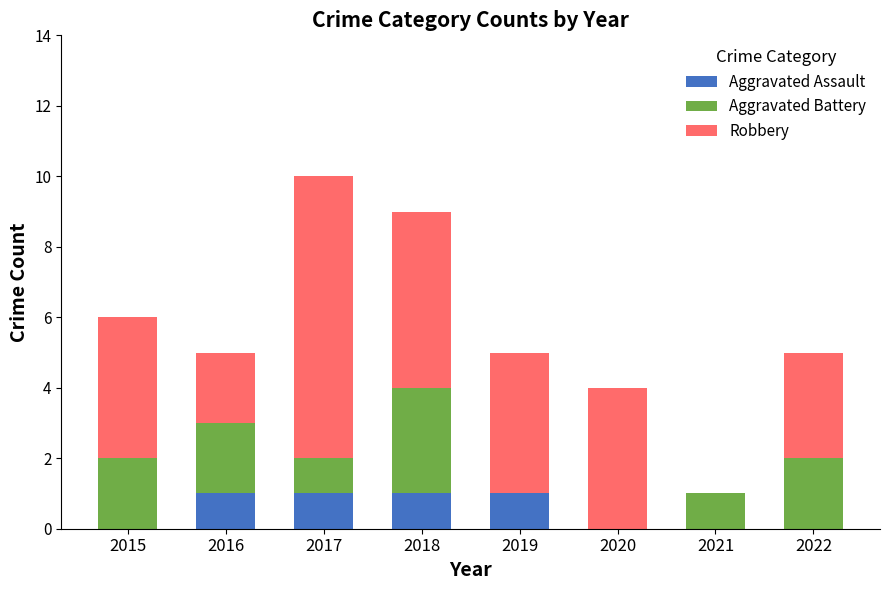

What is the total value across all series at 2022?

5